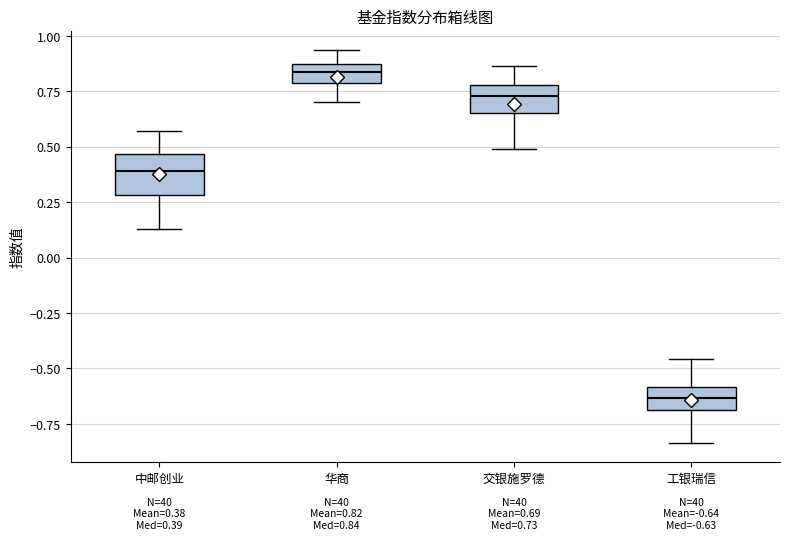

Which box's median line is the lowest?

工银瑞信